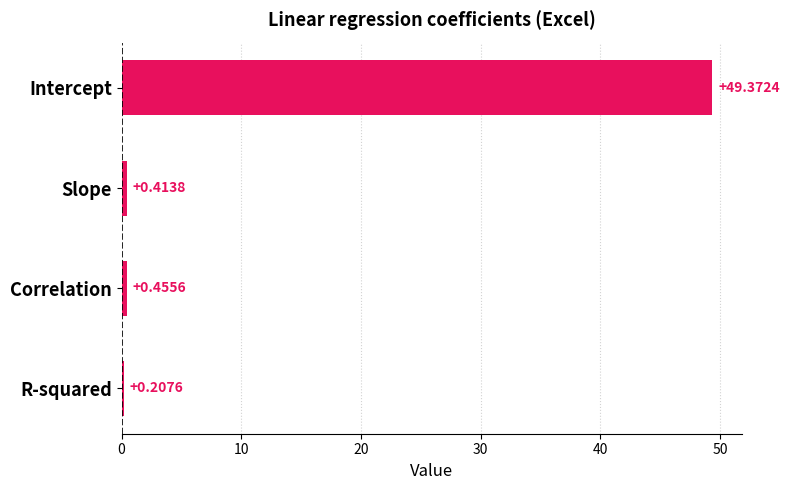

What is the difference between the maximum and minimum values?

49.2